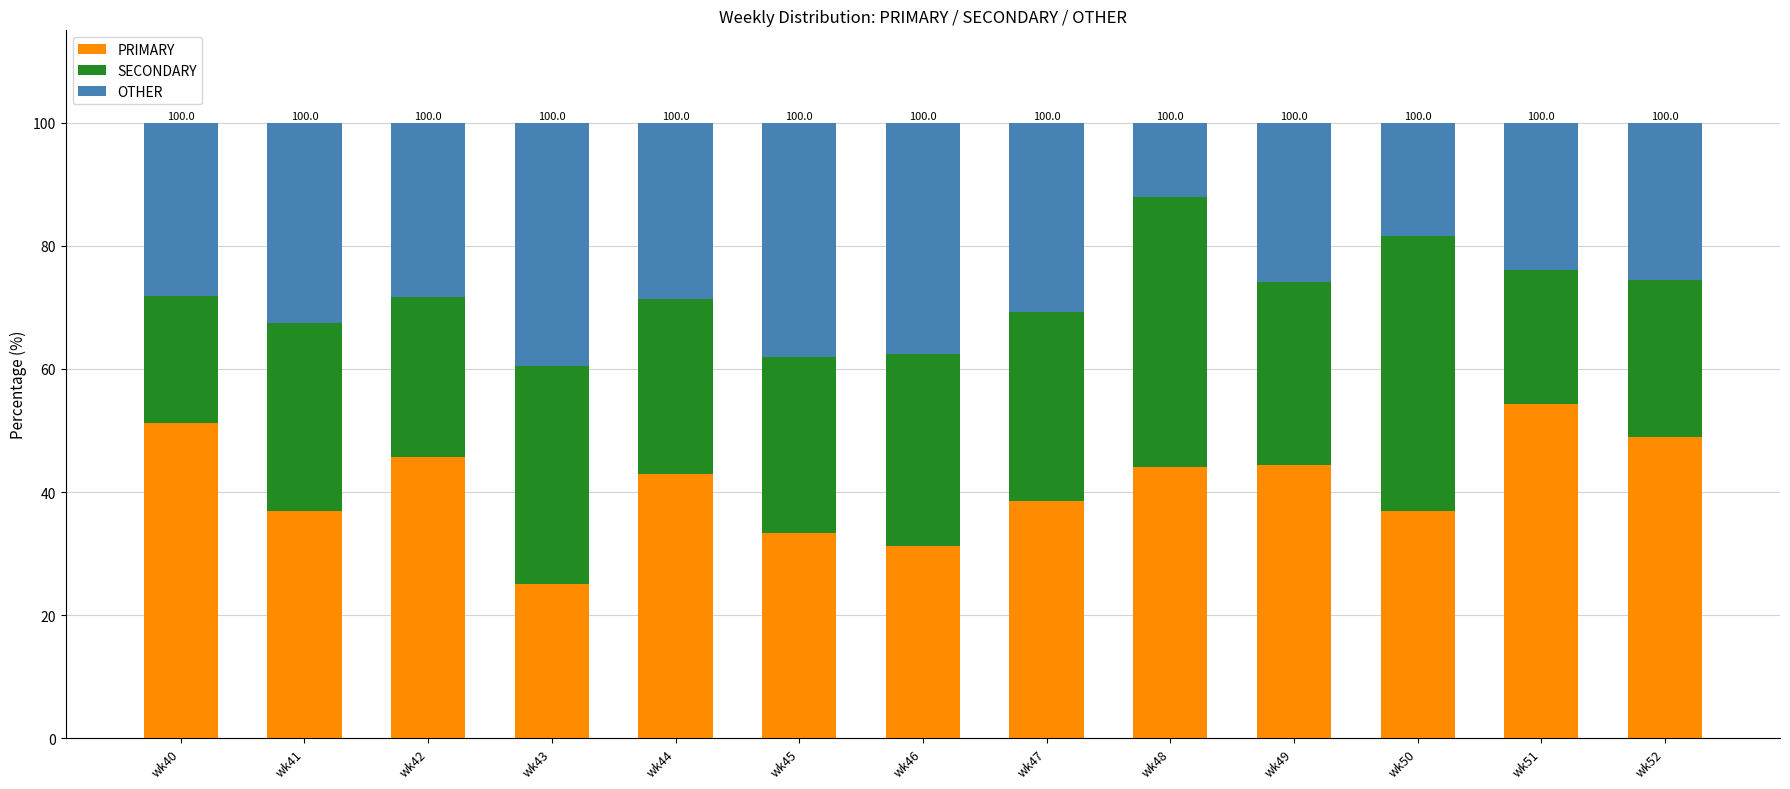

How many series are shown in this chart?

3